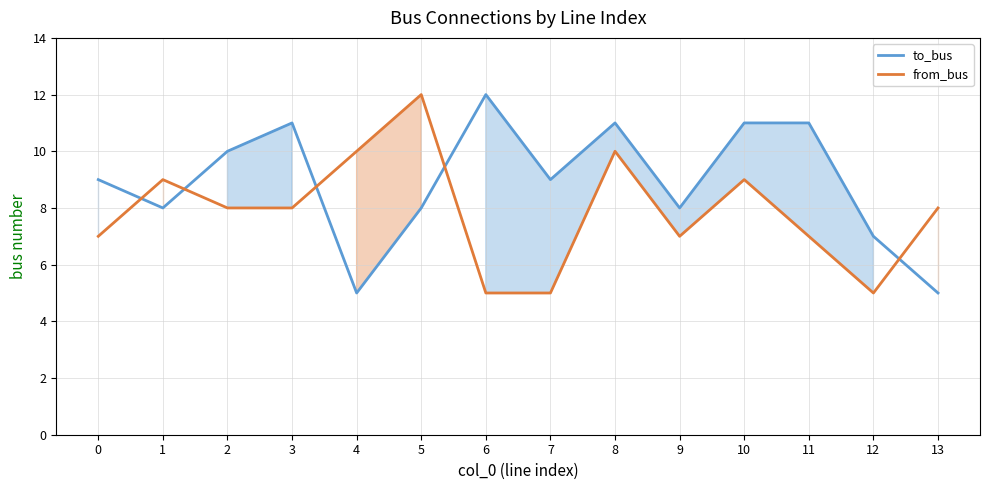

What is the smallest value displayed?

5